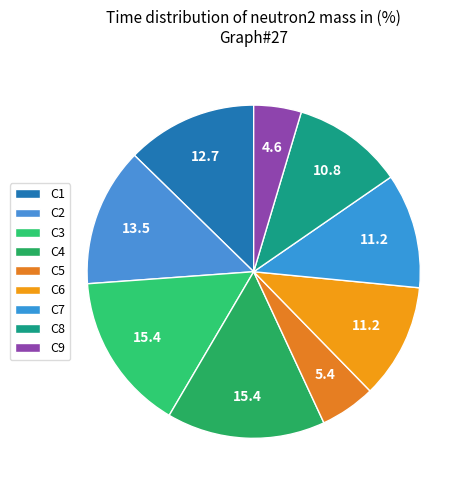

Is there any slice that represents more than half of the pie?

No